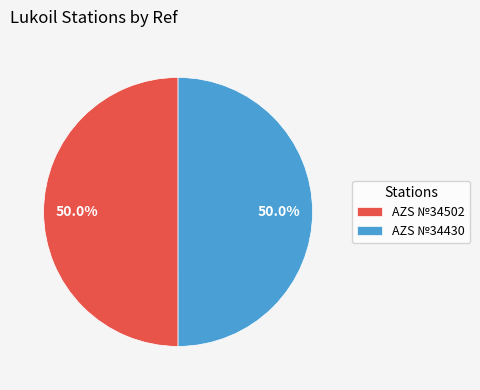

Approximately how many times larger is the value at AZS №34502 compared to AZS №34430?

1.0